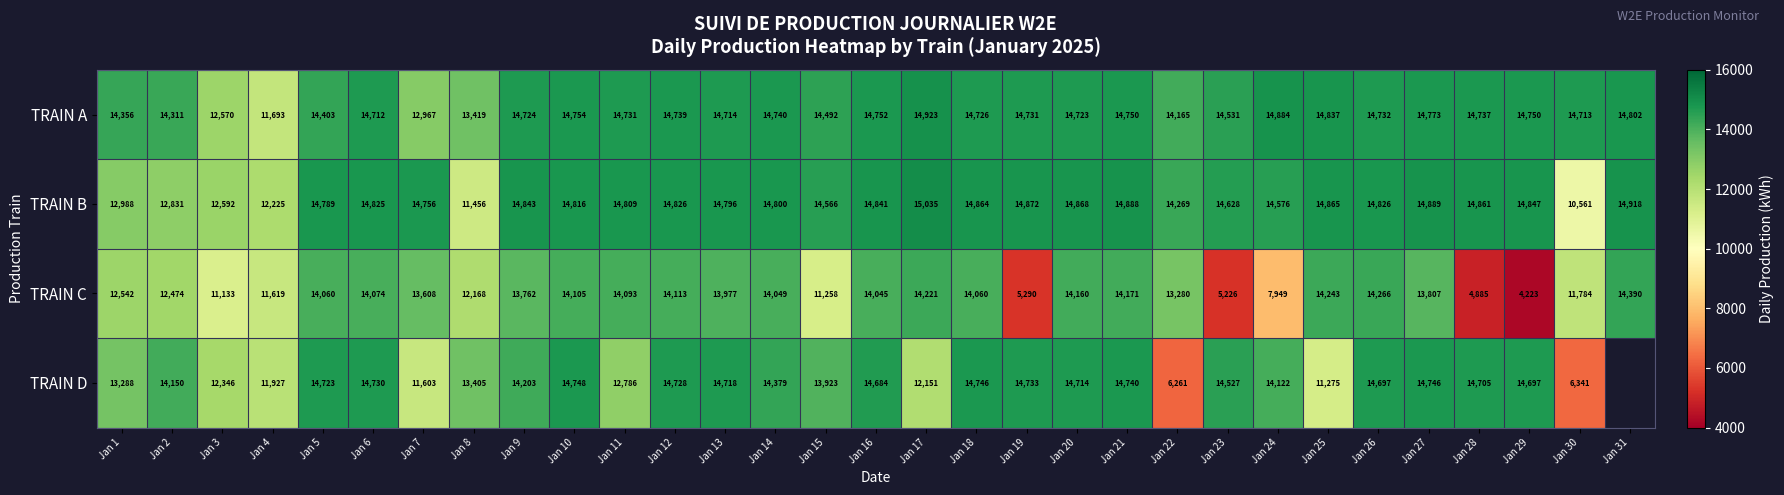

What is the sum of the TRAIN C values at Jan 19 and Jan 10?

19395